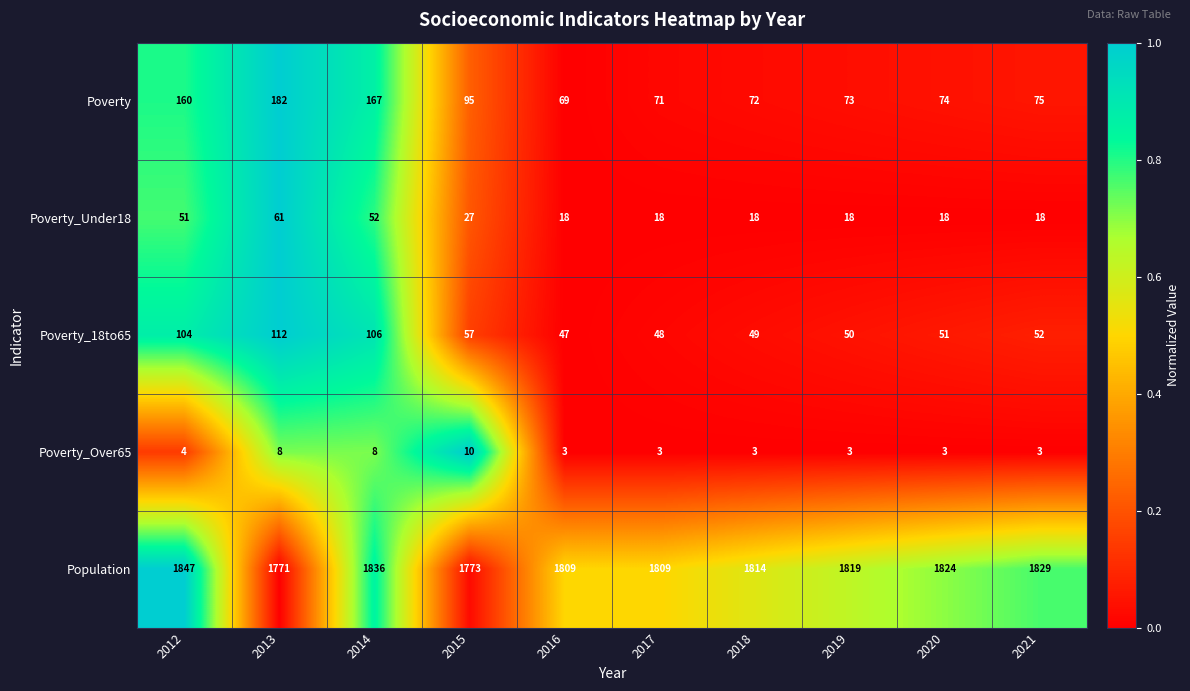

What is the total value across all series at 2019?

1963